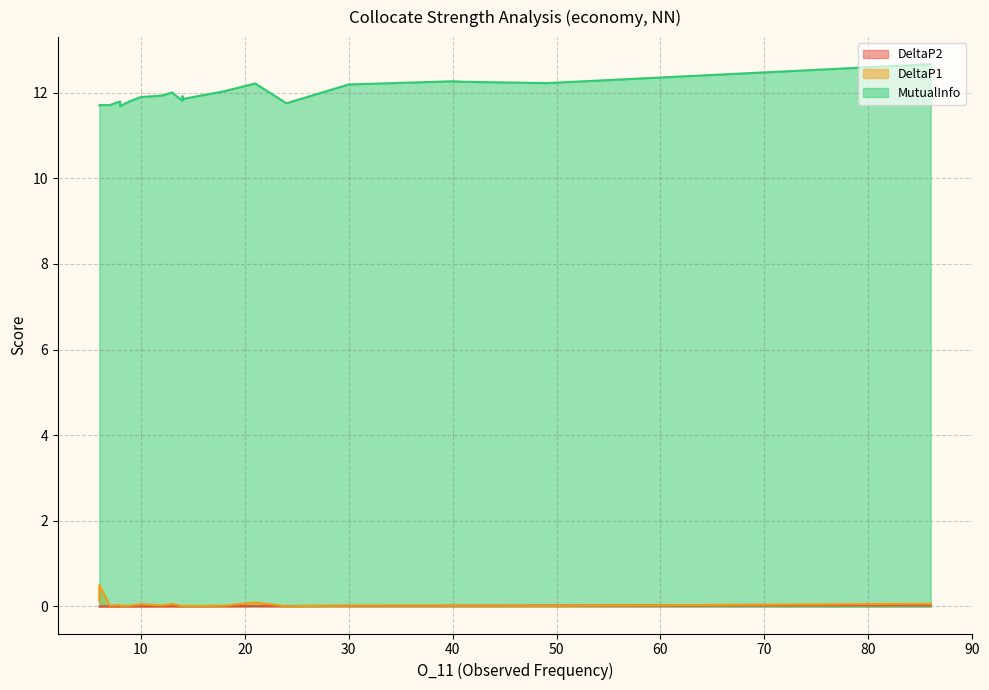

True or false: MutualInfo and DeltaP1 intersect in this chart.

False